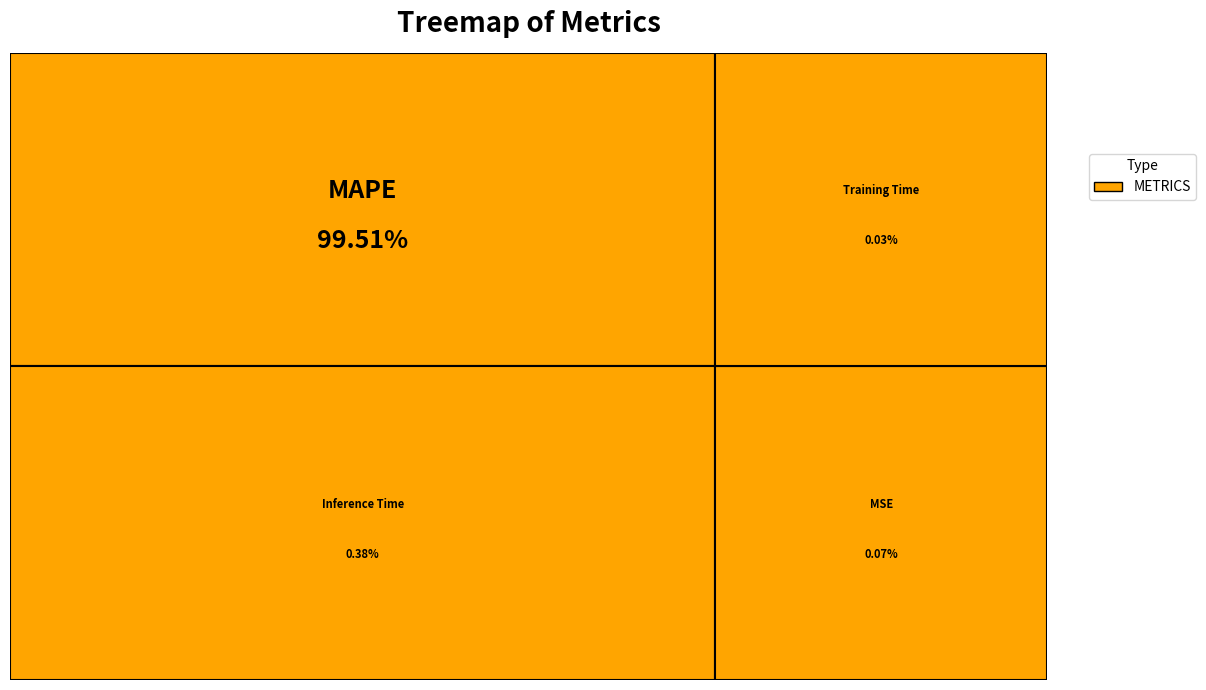

How many segments does this pie chart have?

4